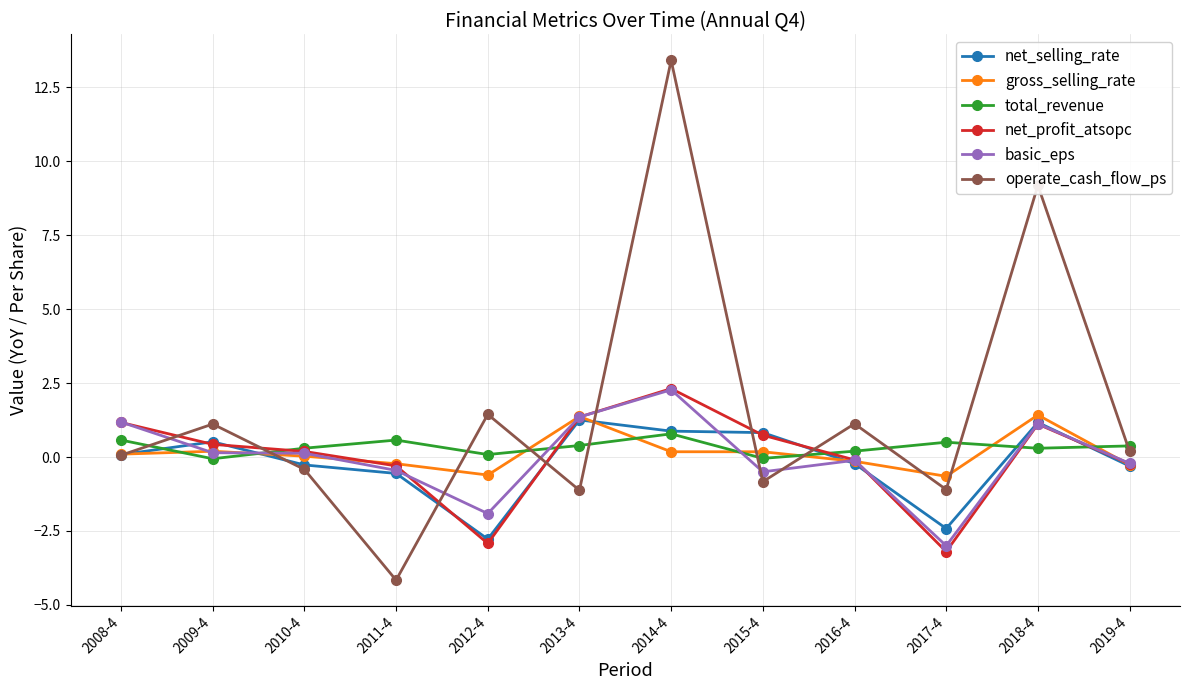

What is the label of the 7th point from the left?

2014-4